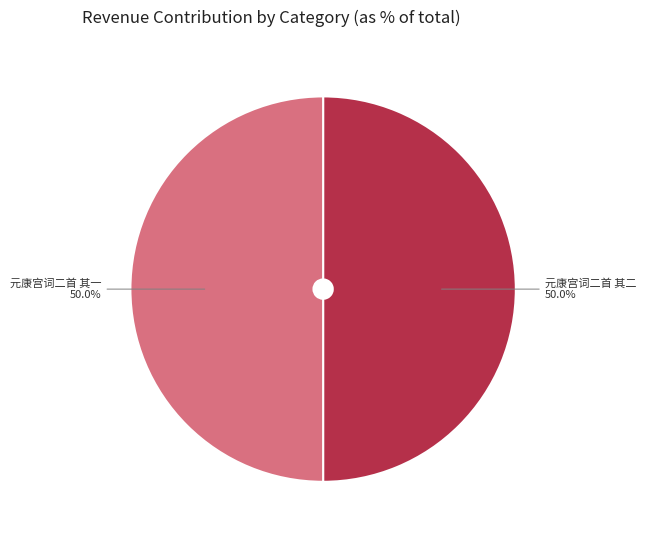

What is the total percentage of 元康宫词二首 其二 and 元康宫词二首 其一?

100.0%